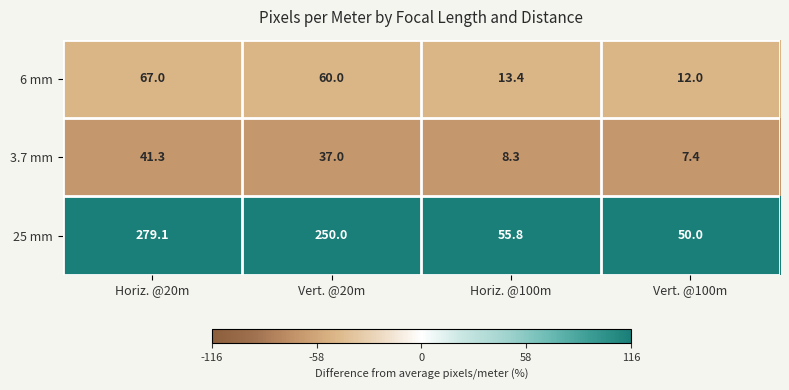

What is the average value of the 25 mm series?

158.7